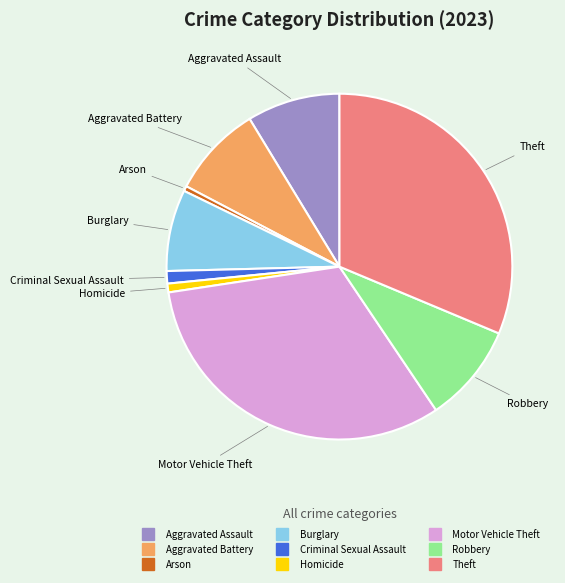

Is it true that Robbery is 1% of the pie?

False